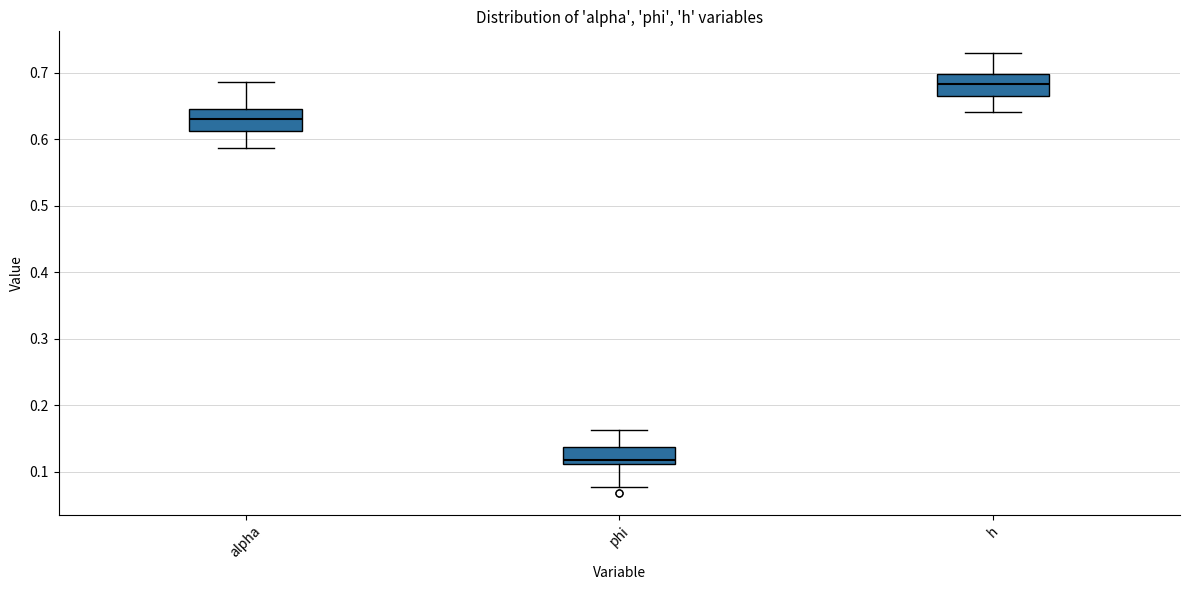

Reading left to right, read every box against the y-axis: the position of its median line, the range the box covers, and the ends of its whiskers. The values are not printed on the chart, so give them approximately, as read against the axis.

alpha: median 0.63, box 0.61 to 0.65, whiskers 0.59 to 0.69
phi: median 0.12, box 0.11 to 0.14, whiskers 0.08 to 0.16
h: median 0.68, box 0.67 to 0.70, whiskers 0.64 to 0.73